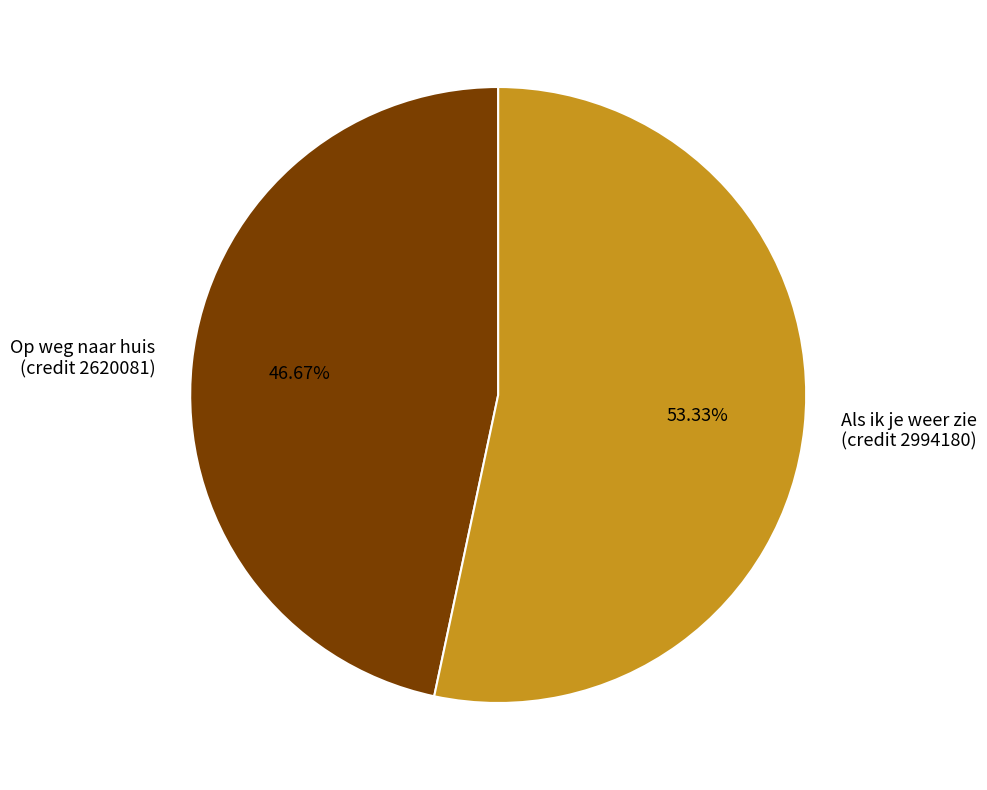

Rank the categories by value from highest to lowest.

Als ik je weer zie (credit 2994180), Op weg naar huis (credit 2620081)